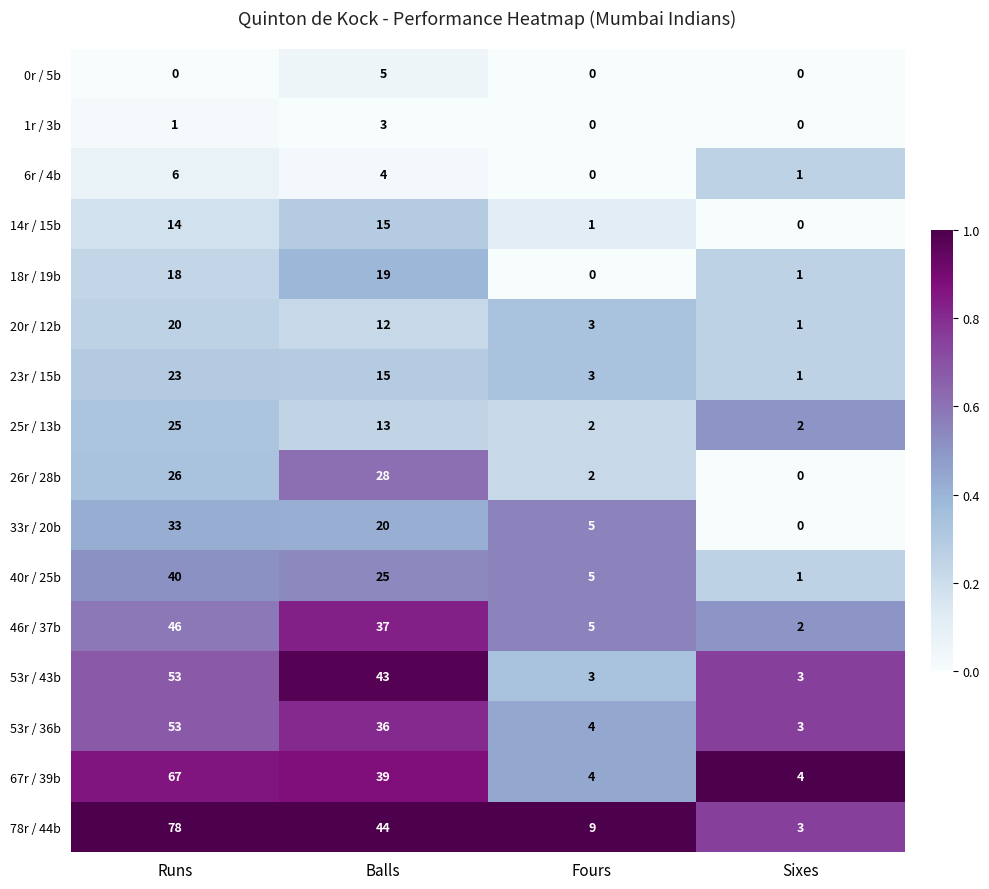

Which category has the highest value across all series?

Runs